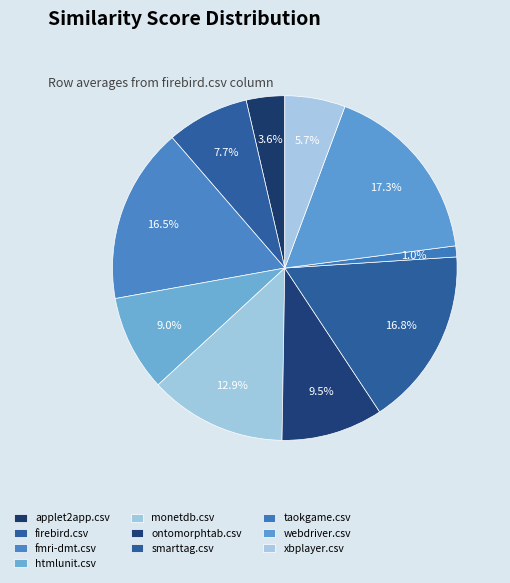

Does firebird.csv account for over 50% of the chart?

No